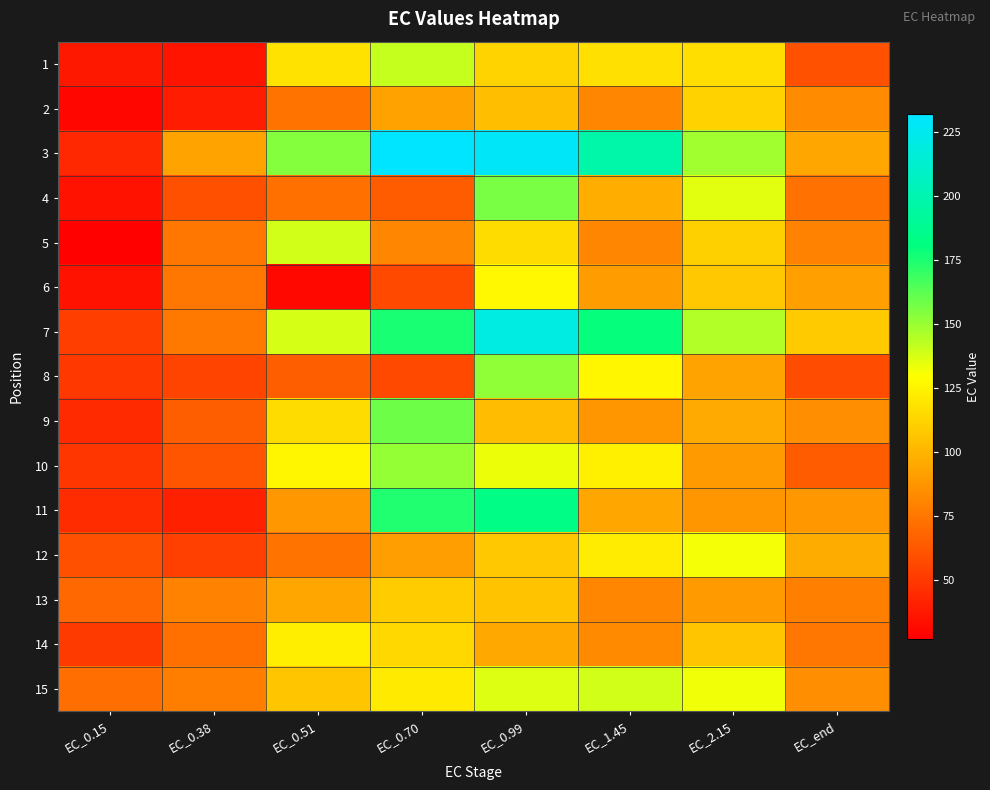

Reading left to right, list all the values displayed in this chart.

1: EC_0.15=36.8	EC_0.38=35.1	EC_0.51=117.6	EC_0.70=140.9	EC_0.99=112.1	EC_1.45=116.7	EC_2.15=116.4	EC_end=60.6
2: EC_0.15=29.9	EC_0.38=38.4	EC_0.51=73.5	EC_0.70=92.3	EC_0.99=103.3	EC_1.45=80.7	EC_2.15=111.8	EC_end=83.2
3: EC_0.15=43.2	EC_0.38=93.1	EC_0.51=154.3	EC_0.70=231.5	EC_0.99=229.6	EC_1.45=197.3	EC_2.15=148.3	EC_end=94.2
4: EC_0.15=34.7	EC_0.38=59.4	EC_0.51=72.1	EC_0.70=64.5	EC_0.99=156.5	EC_1.45=96.9	EC_2.15=135.4	EC_end=72.8
5: EC_0.15=27.9	EC_0.38=74.9	EC_0.51=138.8	EC_0.70=81.2	EC_0.99=115.2	EC_1.45=80.7	EC_2.15=110.3	EC_end=79.5
6: EC_0.15=34.6	EC_0.38=74.4	EC_0.51=30.7	EC_0.70=56.9	EC_0.99=126.6	EC_1.45=90.0	EC_2.15=107.5	EC_end=91.4
7: EC_0.15=52.5	EC_0.38=76.0	EC_0.51=137.9	EC_0.70=175.9	EC_0.99=219.8	EC_1.45=179.7	EC_2.15=145.3	EC_end=107.9
8: EC_0.15=50.0	EC_0.38=54.7	EC_0.51=65.4	EC_0.70=56.9	EC_0.99=151.3	EC_1.45=126.0	EC_2.15=93.2	EC_end=57.8
9: EC_0.15=44.5	EC_0.38=64.8	EC_0.51=115.7	EC_0.70=159.1	EC_0.99=102.7	EC_1.45=87.8	EC_2.15=95.2	EC_end=83.9
10: EC_0.15=48.9	EC_0.38=60.9	EC_0.51=125.8	EC_0.70=150.5	EC_0.99=133.5	EC_1.45=123.9	EC_2.15=89.1	EC_end=64.6
11: EC_0.15=45.1	EC_0.38=40.1	EC_0.51=88.6	EC_0.70=174.3	EC_0.99=183.0	EC_1.45=94.1	EC_2.15=87.7	EC_end=88.1
12: EC_0.15=59.8	EC_0.38=53.0	EC_0.51=74.0	EC_0.70=90.5	EC_0.99=107.3	EC_1.45=121.8	EC_2.15=131.6	EC_end=96.1
13: EC_0.15=68.8	EC_0.38=79.1	EC_0.51=93.9	EC_0.70=109.3	EC_0.99=105.9	EC_1.45=81.1	EC_2.15=89.1	EC_end=78.9
14: EC_0.15=50.9	EC_0.38=72.0	EC_0.51=122.7	EC_0.70=113.9	EC_0.99=94.5	EC_1.45=83.0	EC_2.15=106.9	EC_end=74.9
15: EC_0.15=71.5	EC_0.38=77.9	EC_0.51=107.0	EC_0.70=121.0	EC_0.99=136.5	EC_1.45=138.7	EC_2.15=132.0	EC_end=84.3